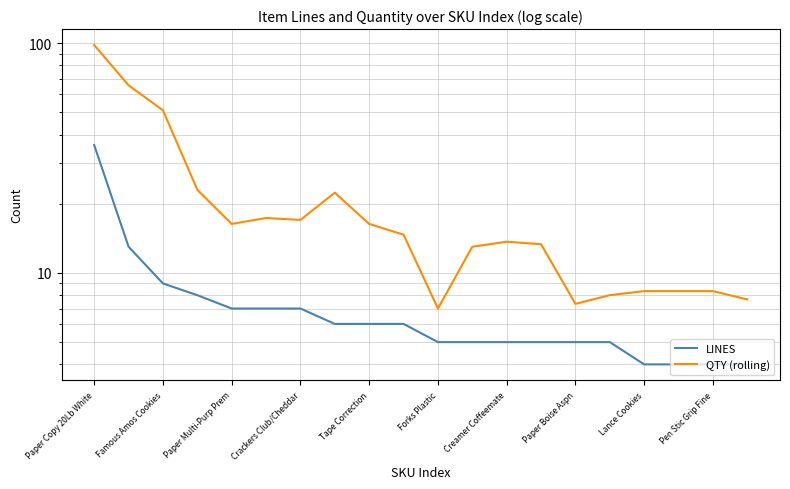

Between 12 and 13, which is larger?

12